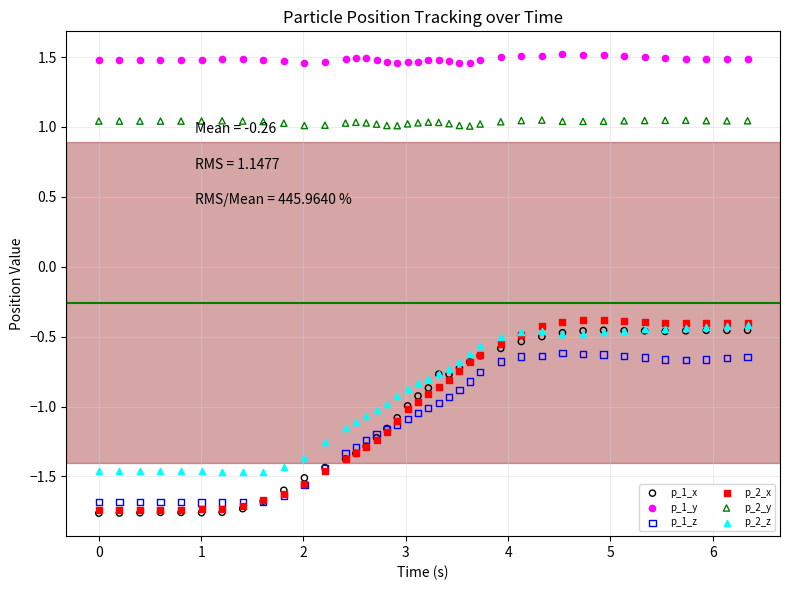

What are all the series names shown in the legend?

p_1_x, p_1_y, p_1_z, p_2_x, p_2_y, p_2_z